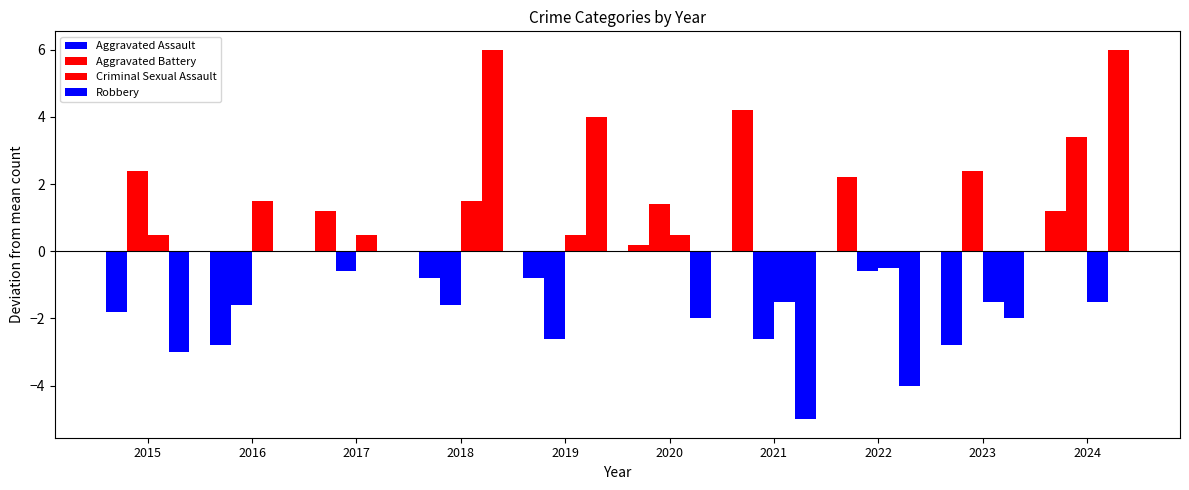

What is the sum of the Aggravated Battery values at 2020 and 2016?

-0.2